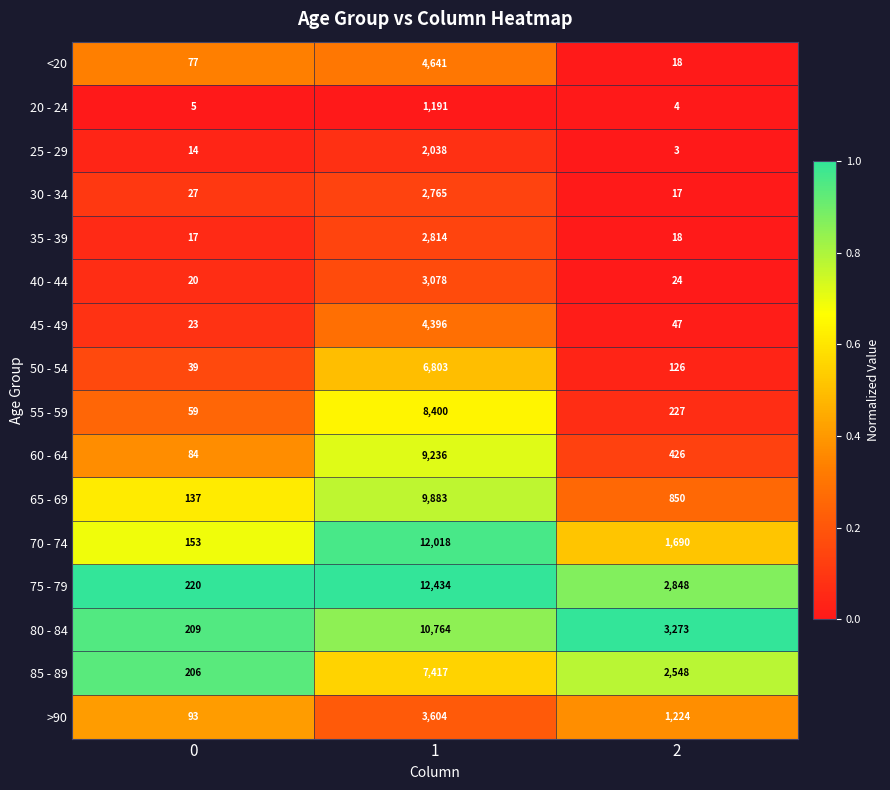

What is the spread (max minus min) of values at 1?

11243